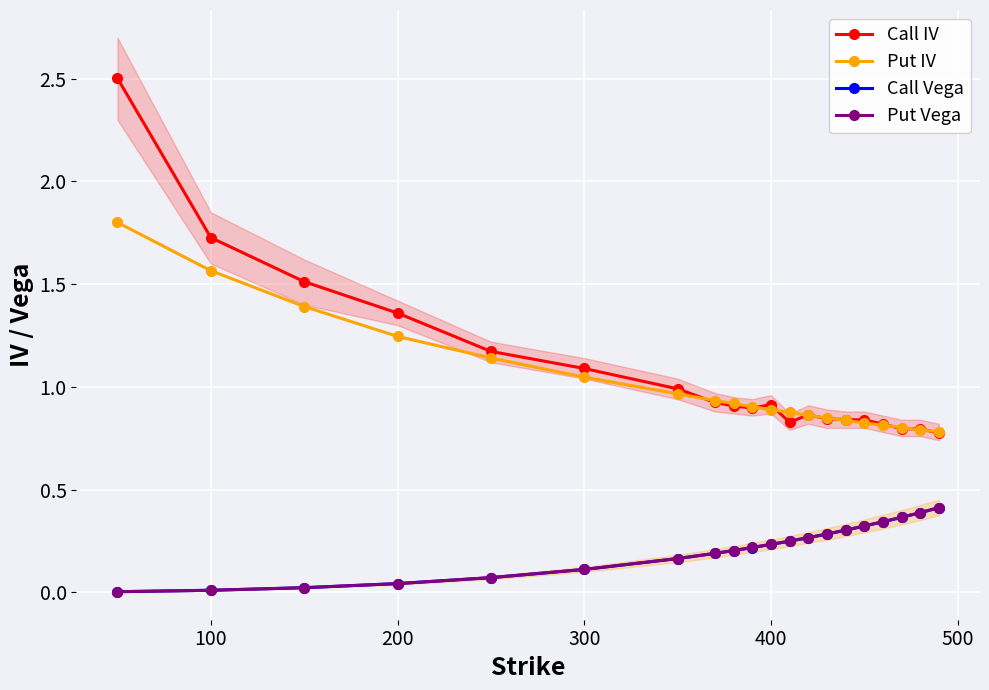

Is the value of Put Vega at 100 greater than the value of Call Vega at 400?

No